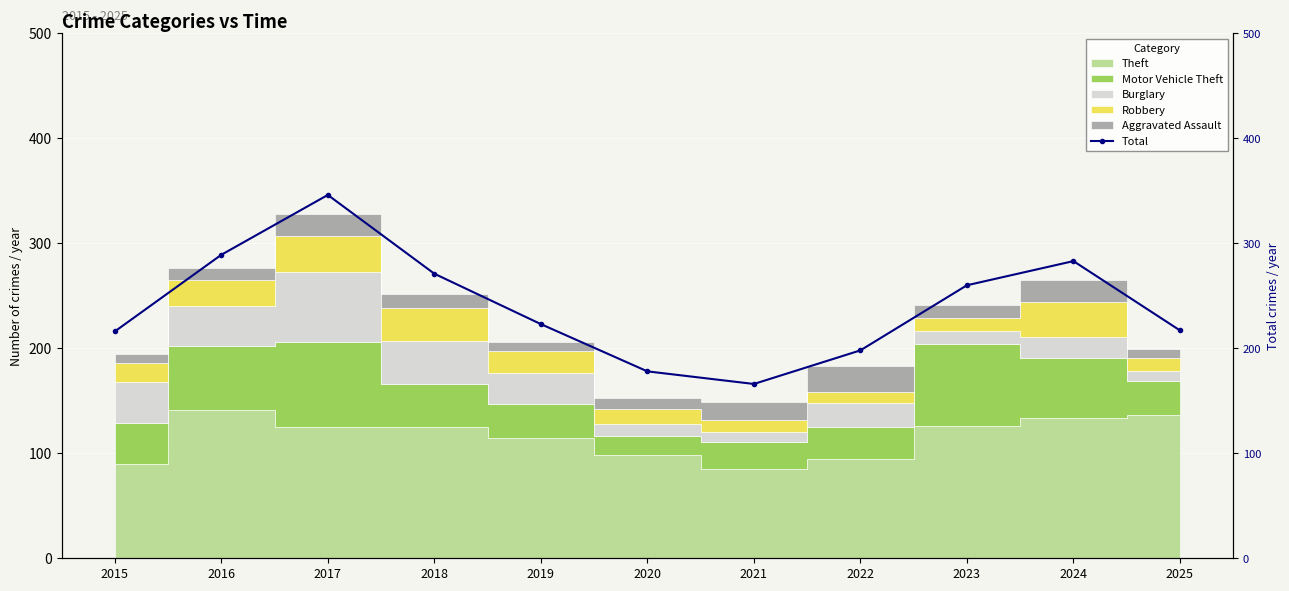

At which label does the data first exceed 223?

2016